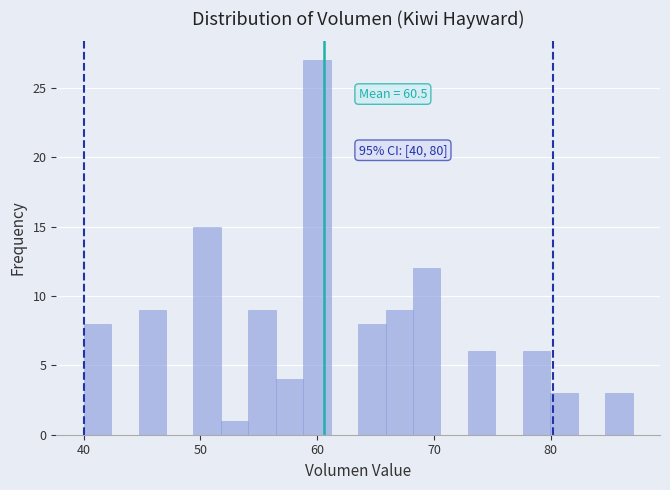

Read against the x-axis, roughly where is the centre of the tallest bar?

60